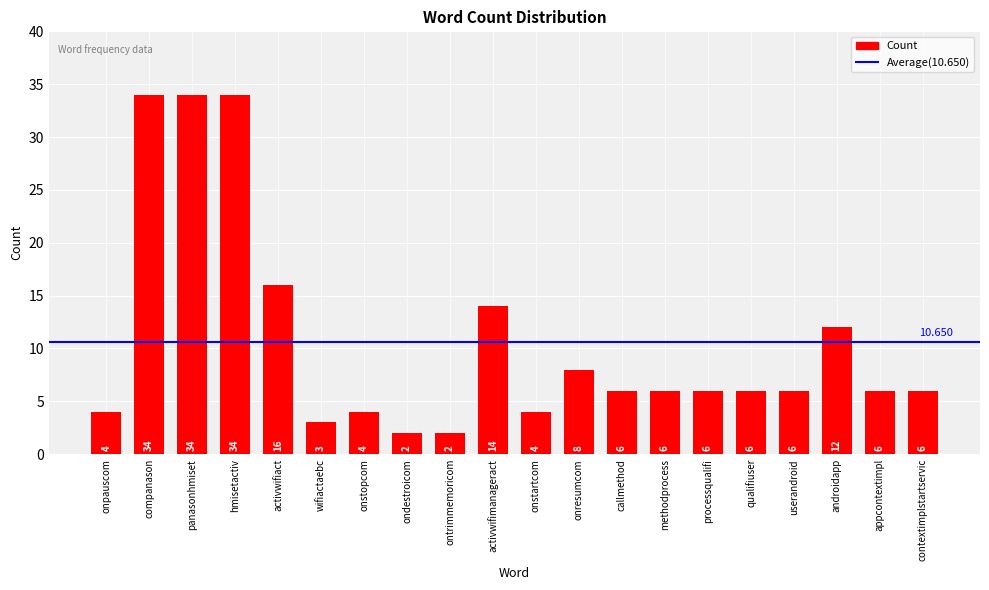

Are the bars horizontal?

No